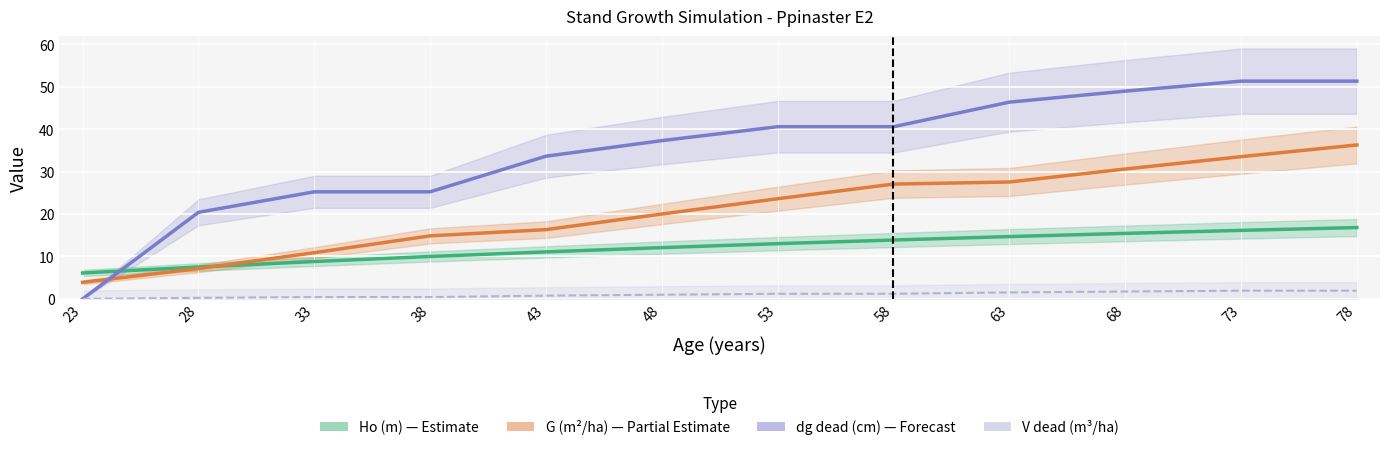

Reading right to left, what are all the values shown in this chart?

Ho (m) - Estimate: 78=16.8	73=16.1	68=15.4	63=14.7	58=13.9	53=13.0	48=12.1	43=11.1	38=10.0	33=8.8	28=7.5	23=6.1
G (m²/ha) - Partial Estimate: 78=36.3	73=33.5	68=30.6	63=27.5	58=27.1	53=23.6	48=20.0	43=16.3	38=14.8	33=10.9	28=7.1	23=3.9
dg dead (cm) - Forecast: 78=51.3	73=51.3	68=49.0	63=46.4	58=40.6	53=40.6	48=37.3	43=33.6	38=25.2	33=25.2	28=20.4	23=0.0
V dead (m³/ha): 78=1.9	73=1.9	68=1.7	63=1.5	58=1.2	53=1.2	48=1.0	43=0.8	38=0.4	33=0.4	28=0.2	23=0.0